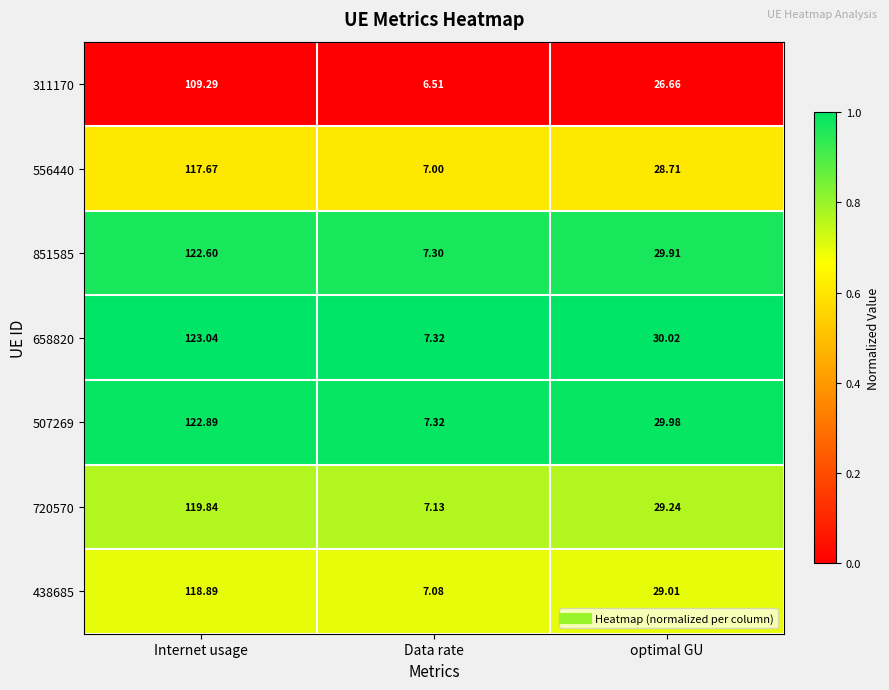

Which series has the widest spread of values?

658820